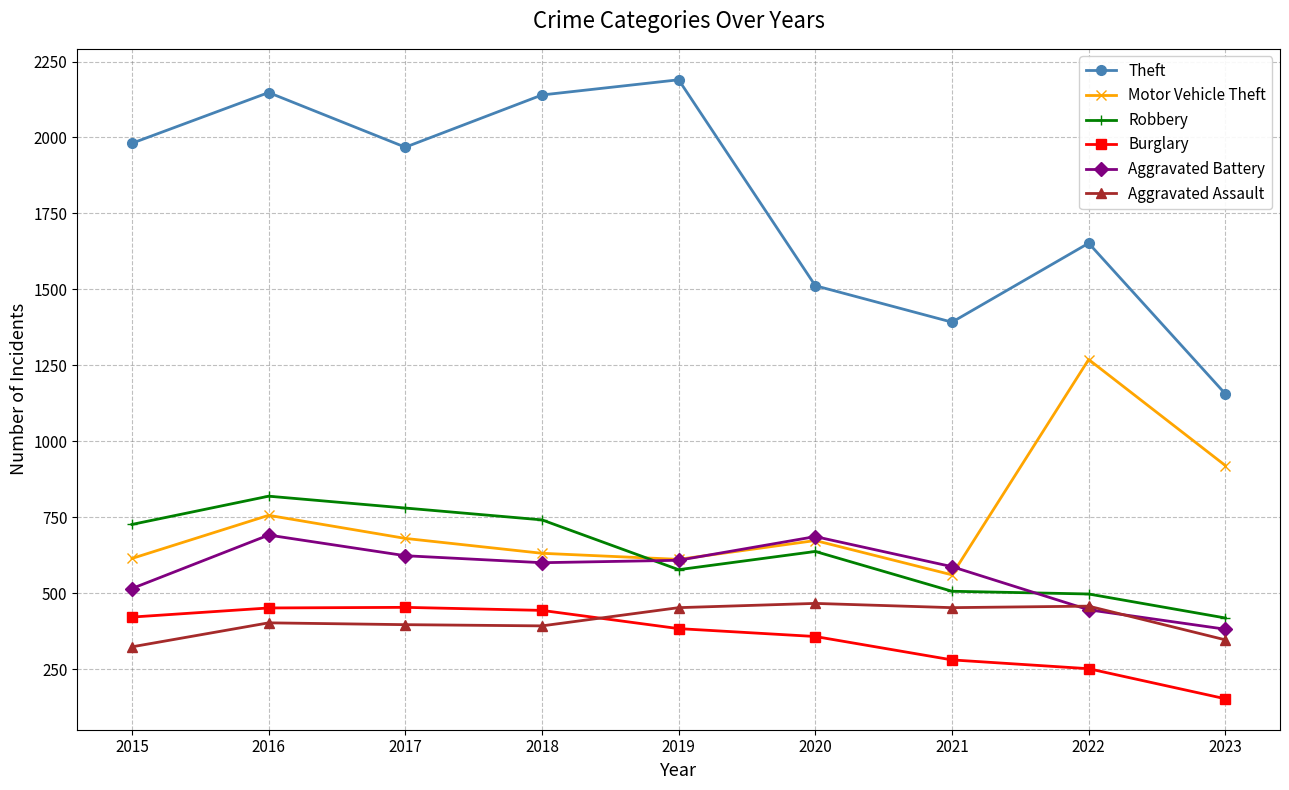

Where is Robbery nearest to the value 618?

2020